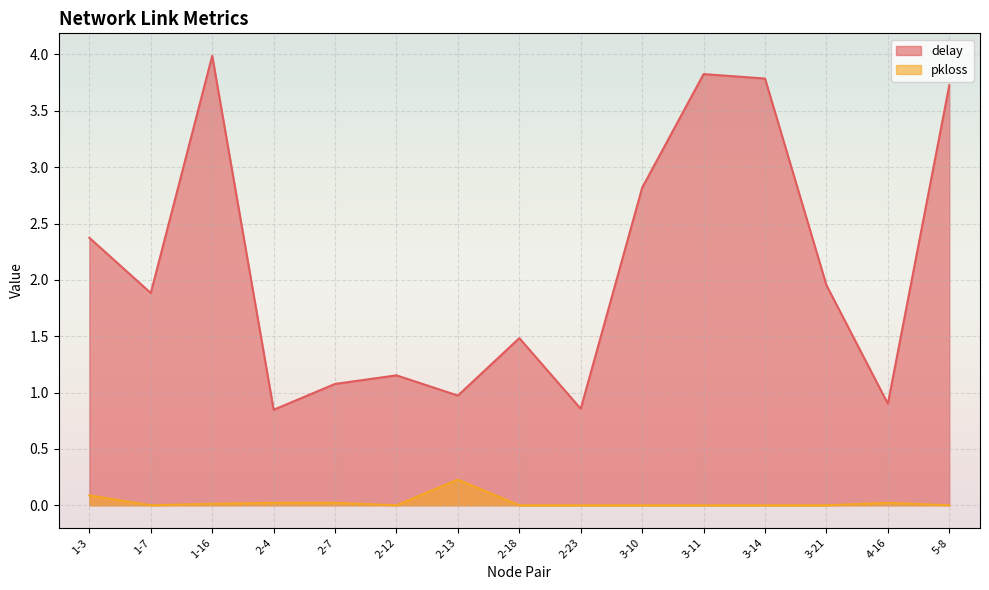

What are all the series names shown in the legend?

delay, pkloss